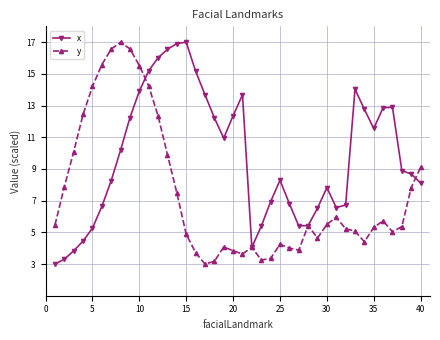

What is the smallest value displayed?

3.0